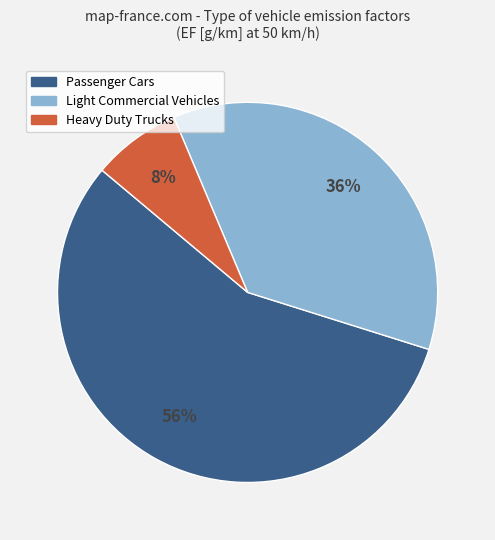

How many segments does this pie chart have?

3